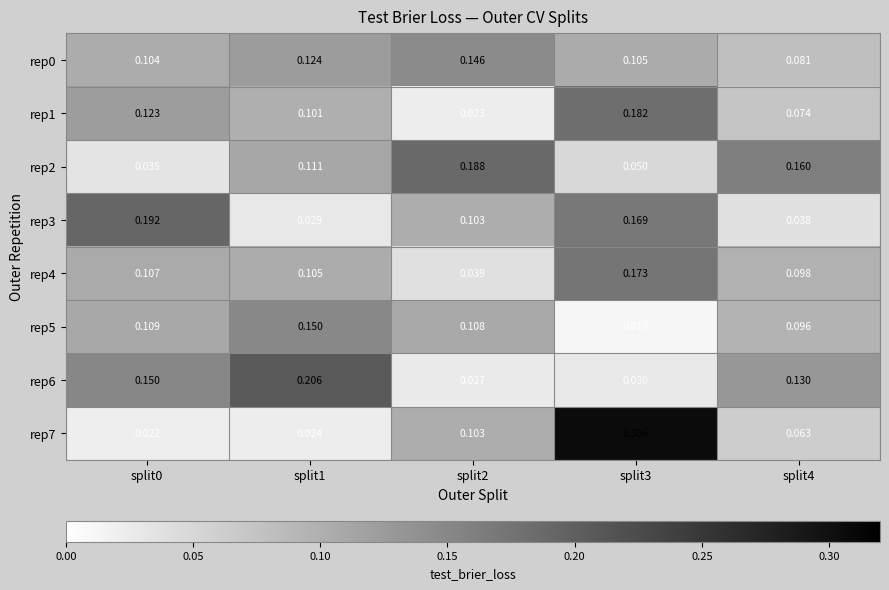

Is the value of rep1 at split4 greater than the value of rep4 at split0?

No